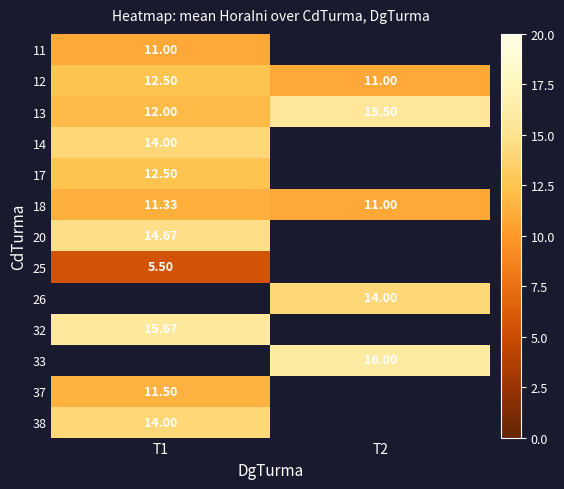

Which has a higher value, T1 or T2?

T2